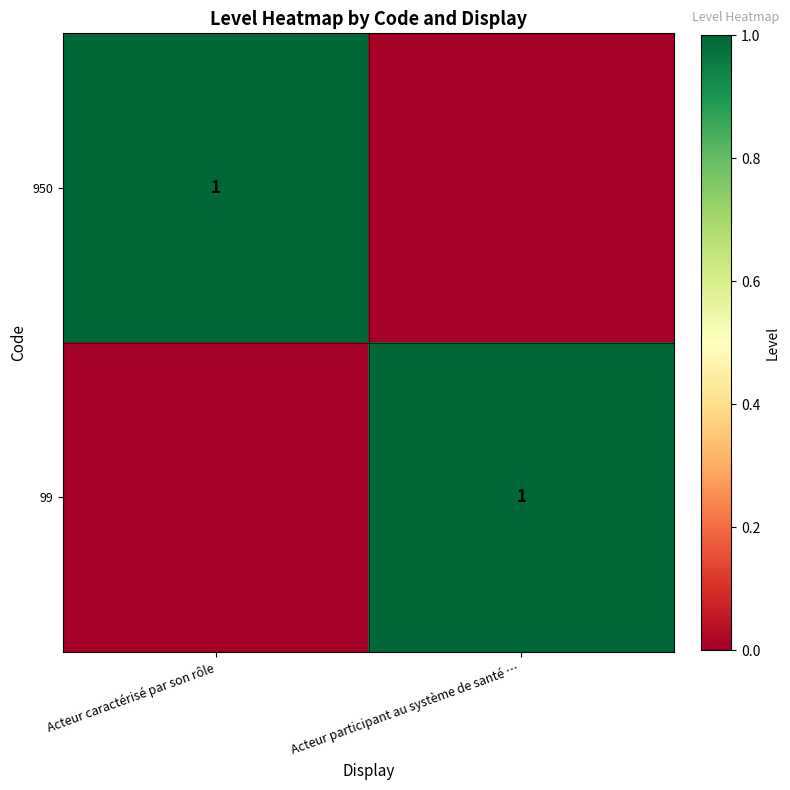

At which category does the chart reach its minimum across all series?

Acteur participant au système de santé …